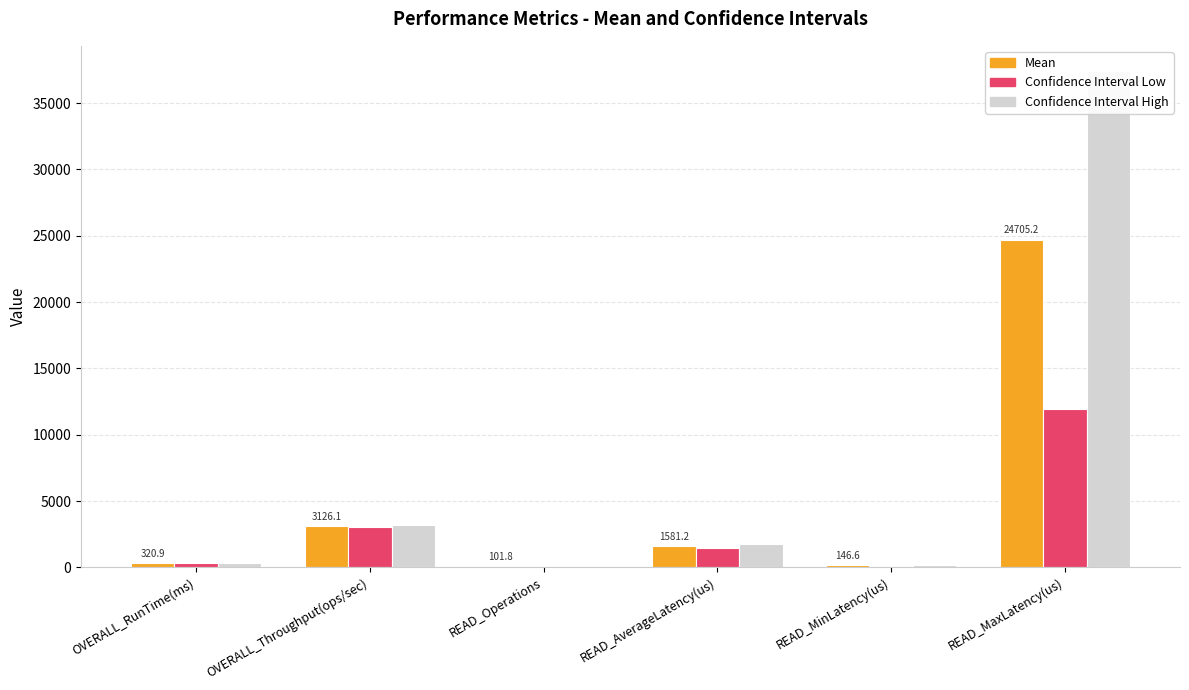

What is the difference between the highest and lowest values at OVERALL_Throughput(ops/sec)?

173.4